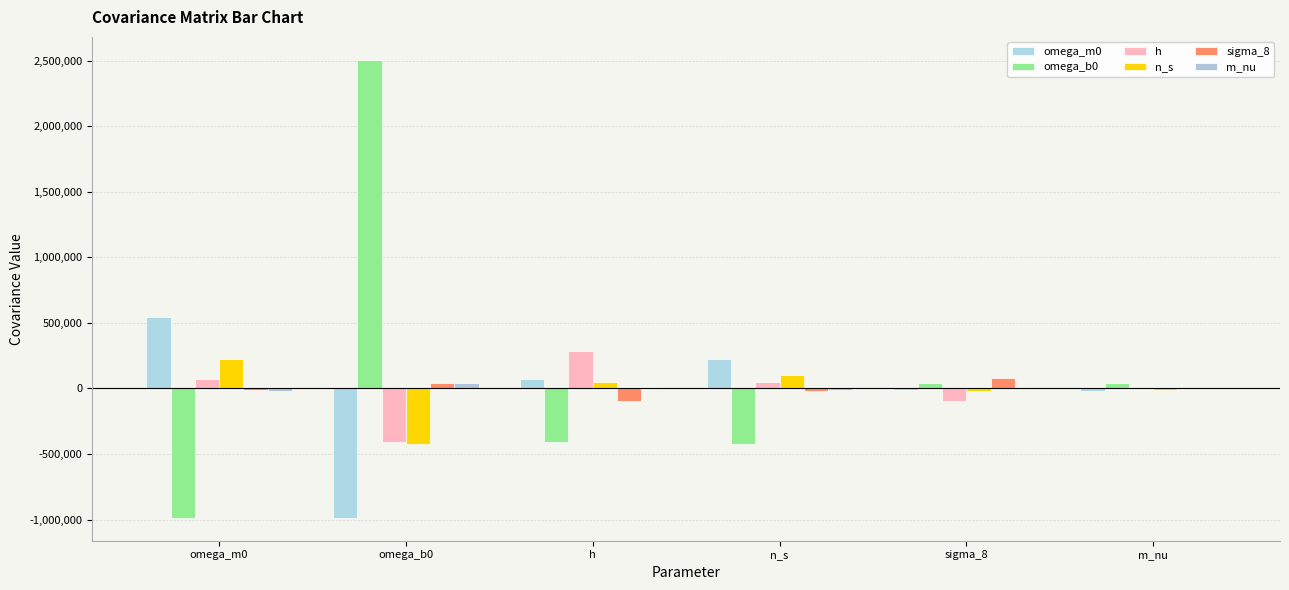

How many data points in omega_m0 are above 74888?

3